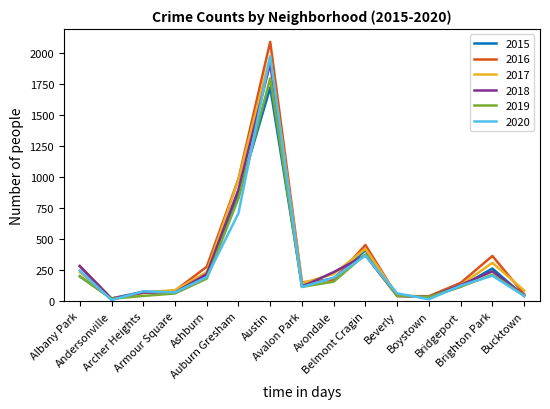

Does the chart display data point markers on the line(s)?

No